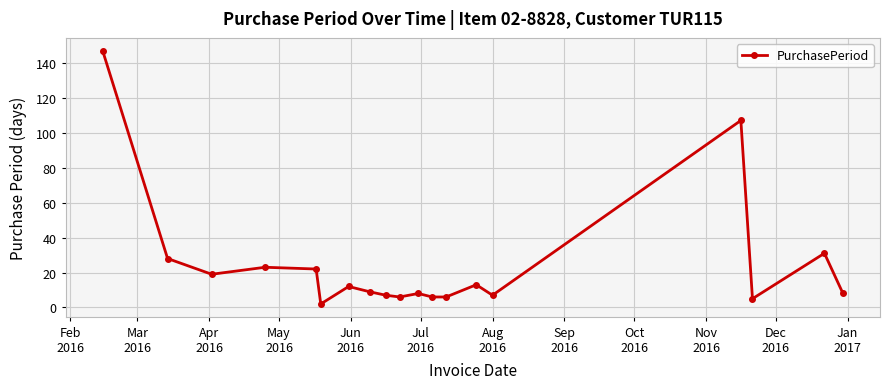

What is the difference between the second highest and second lowest values?

102